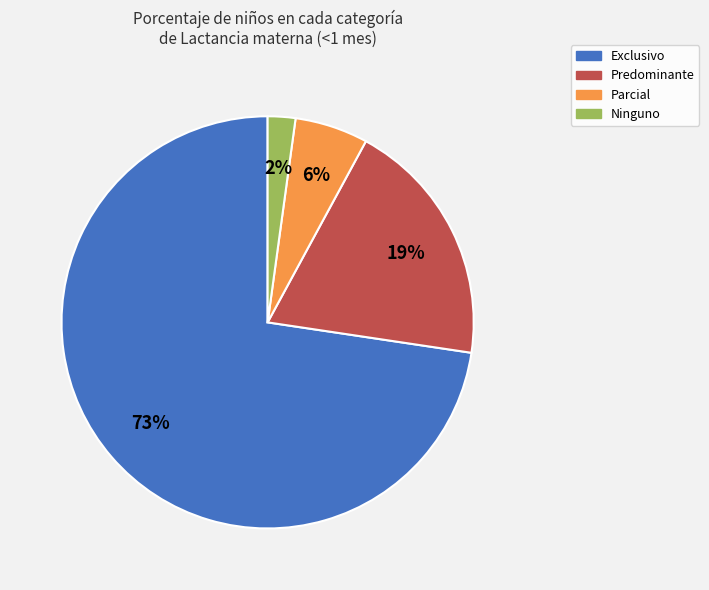

Is Exclusivo the majority of the pie?

Yes